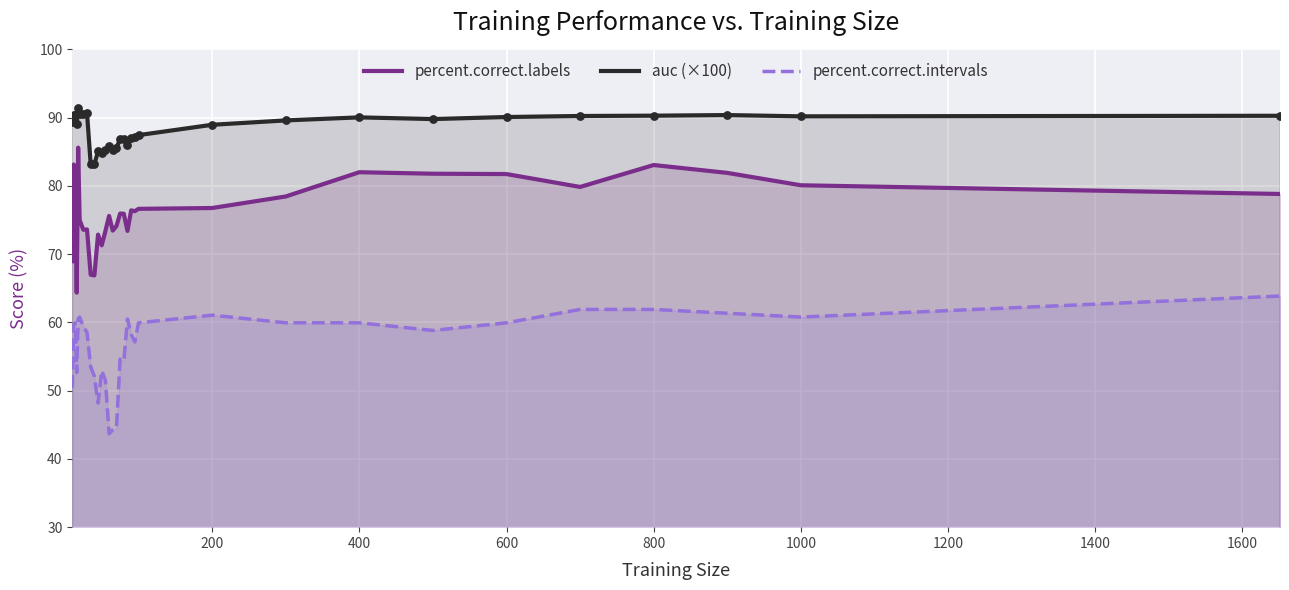

What is the total value across all series at 1000?

231.1